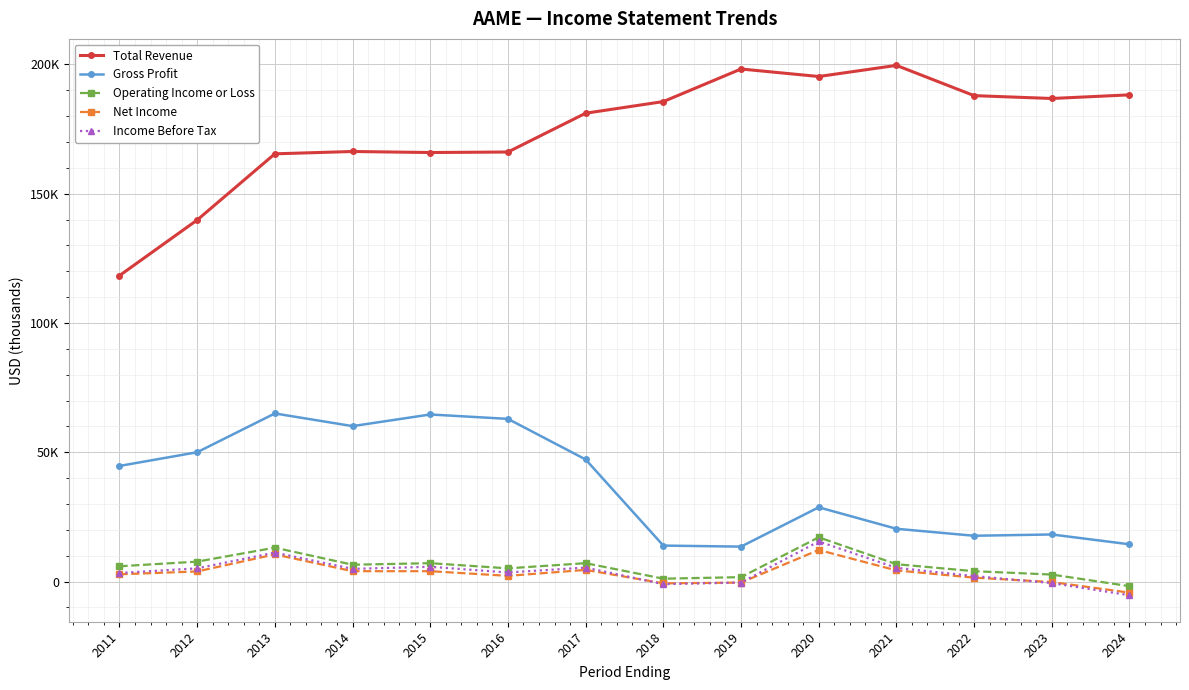

What is the difference between the maximum and minimum values in the Total Revenue series?

81300